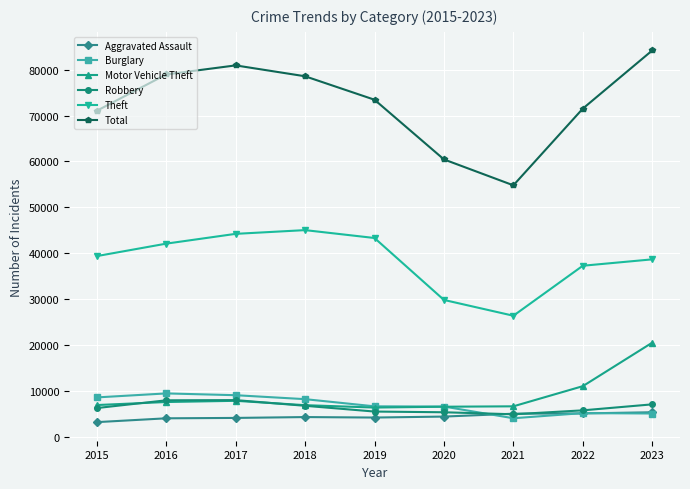

Which category has the highest value across all series?

2023